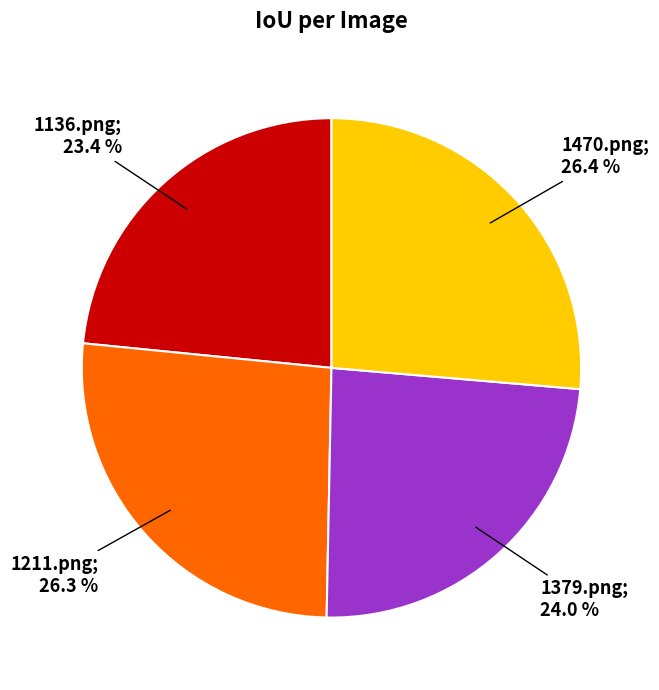

To the nearest percent, what is the difference between the largest and smallest slice percentages?

3%